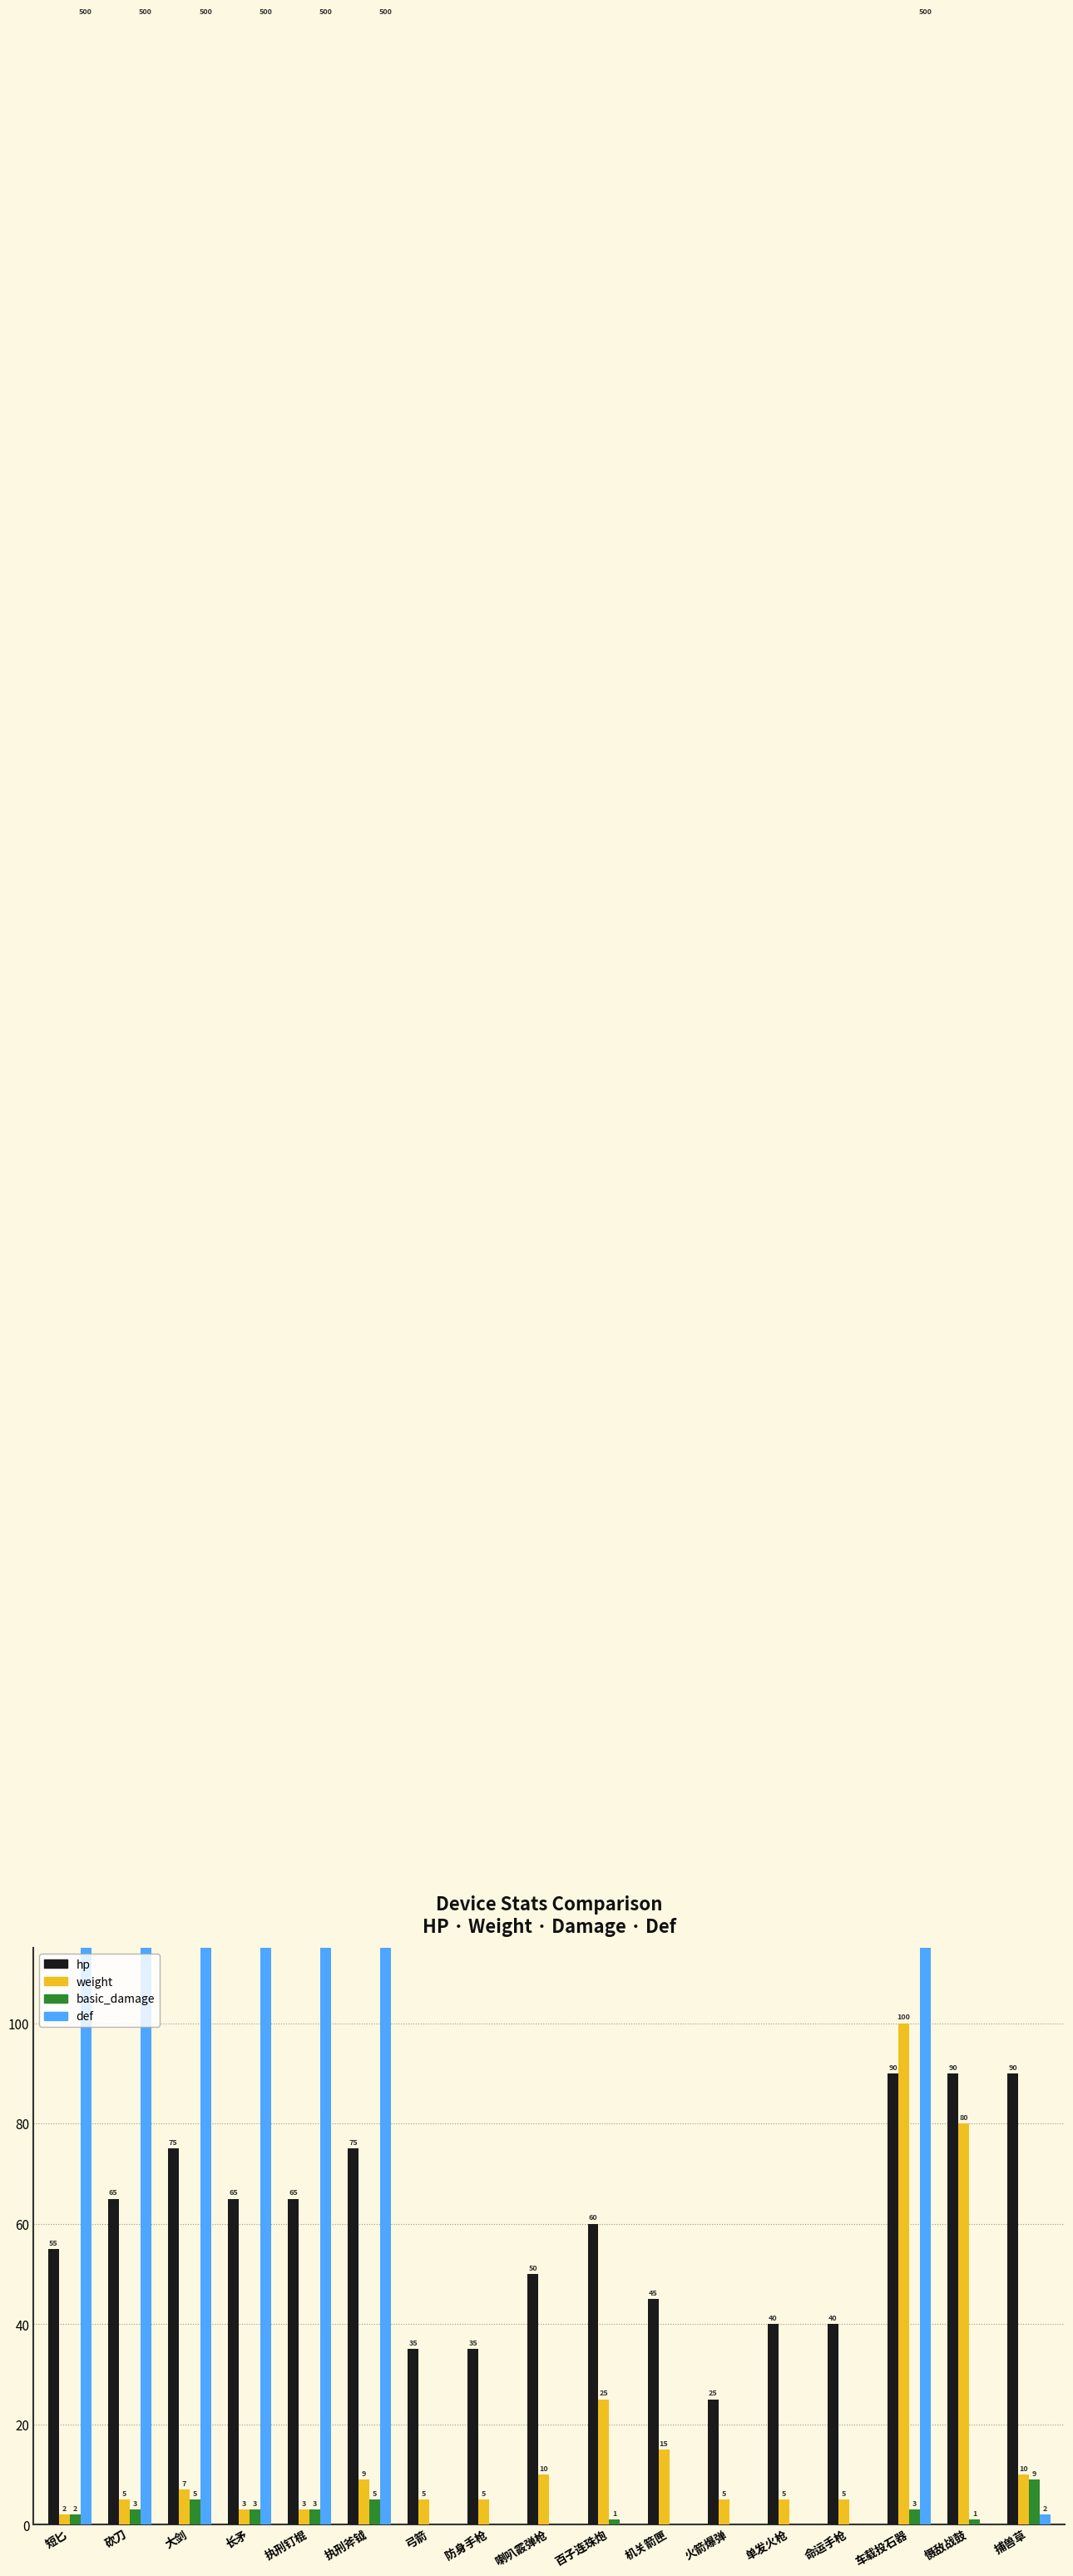

How many groups of bars are there?

17